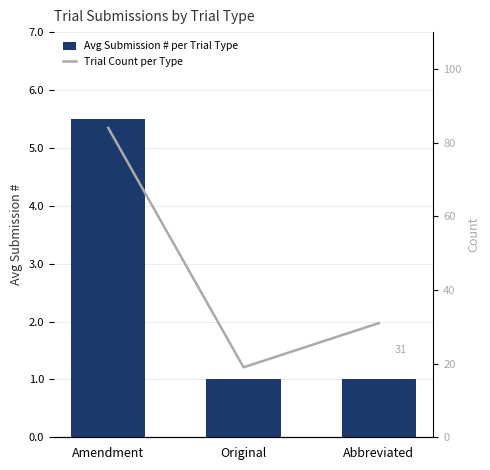

How many groups of bars are there?

3